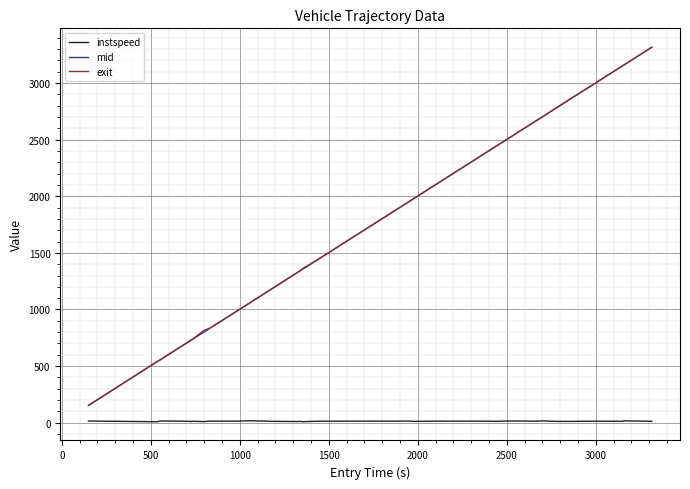

True or false: mid and instspeed intersect in this chart.

False